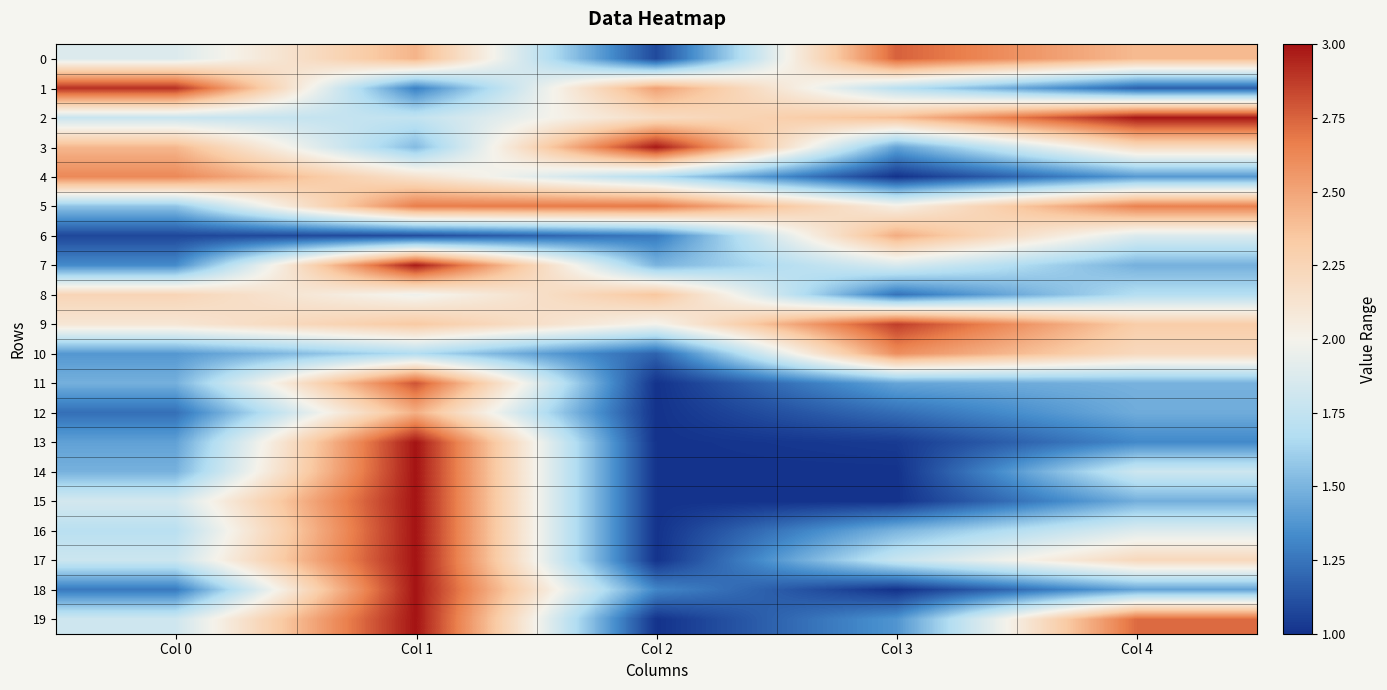

Count the number of data series in this chart.

20